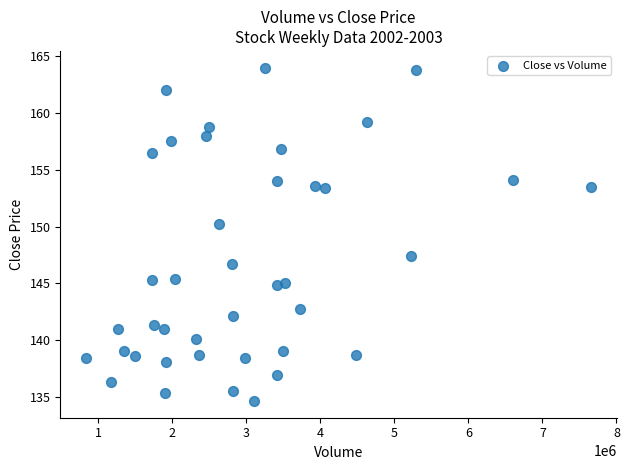

What Y value in the scatter plot is closest to 149?

150.2